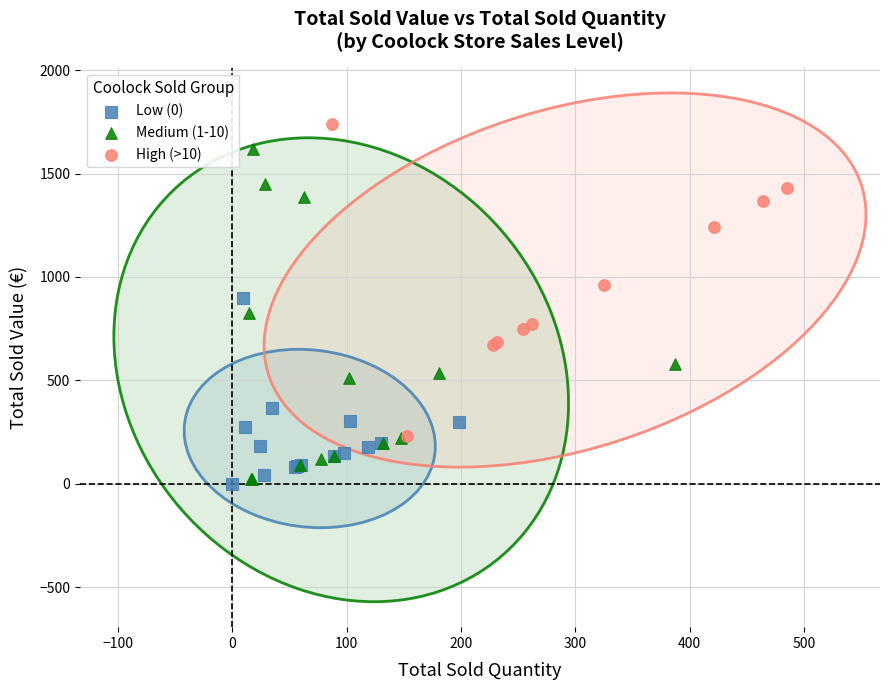

Which series reaches the maximum Y coordinate?

High (>10)